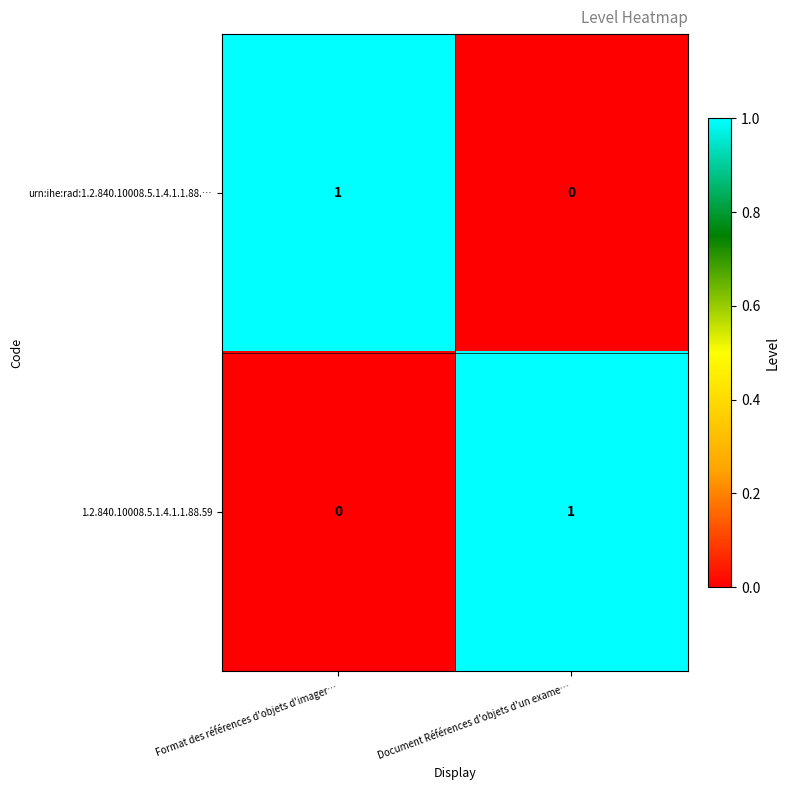

Count the number of categories in the chart.

2